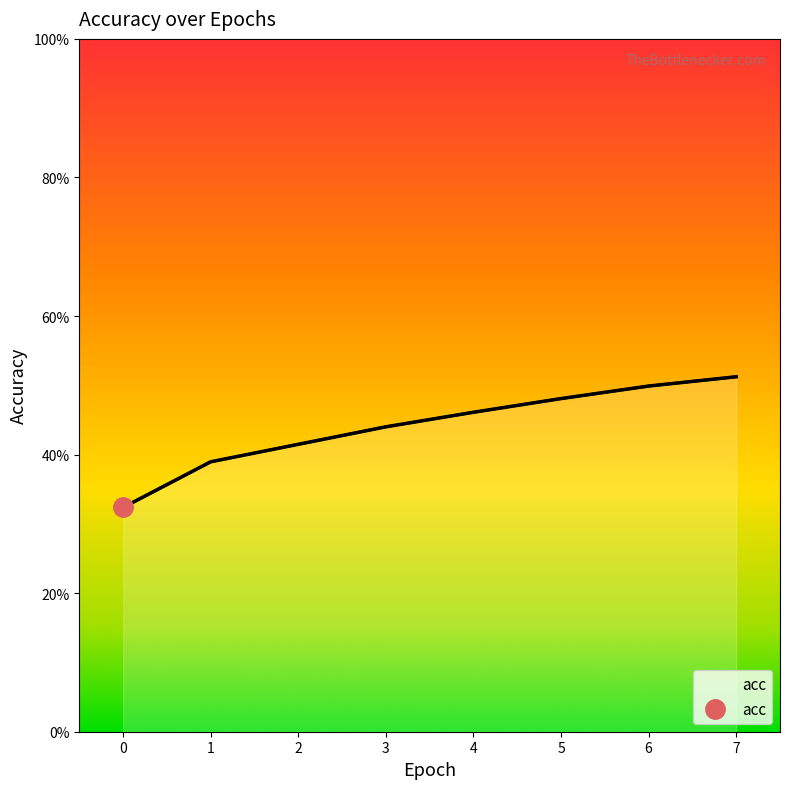

Rank the categories by value from lowest to highest.

0, 1, 2, 3, 4, 5, 6, 7